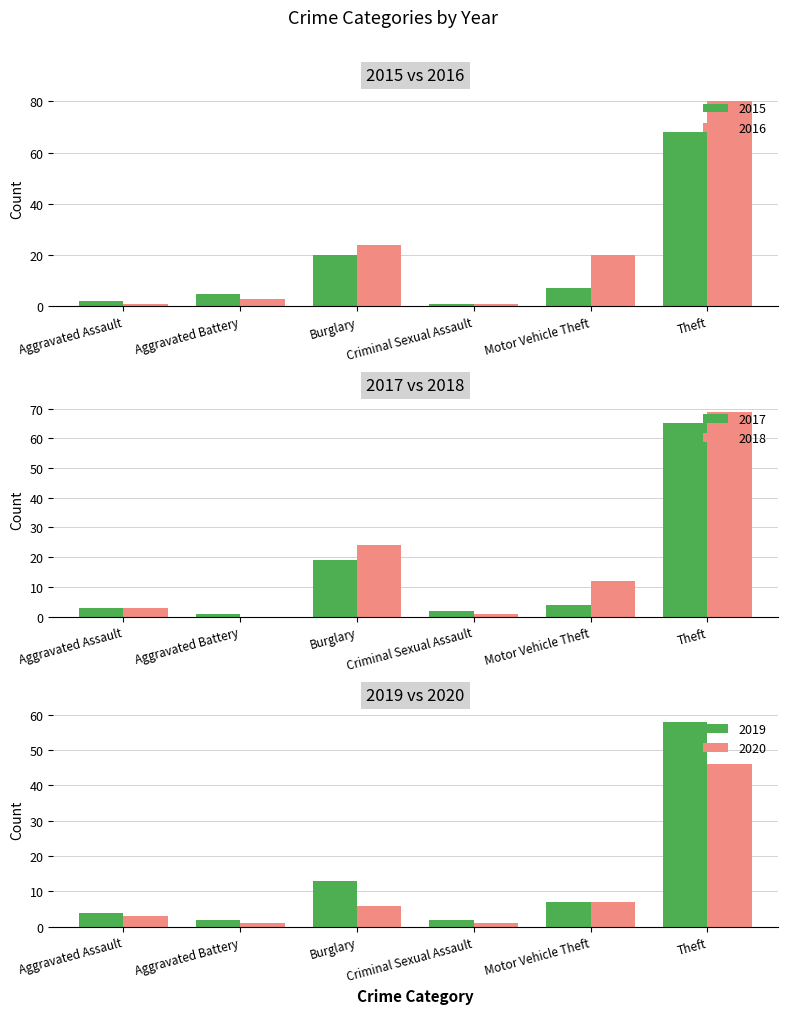

The value of 2016 at Motor Vehicle Theft is 20. True or false?

True